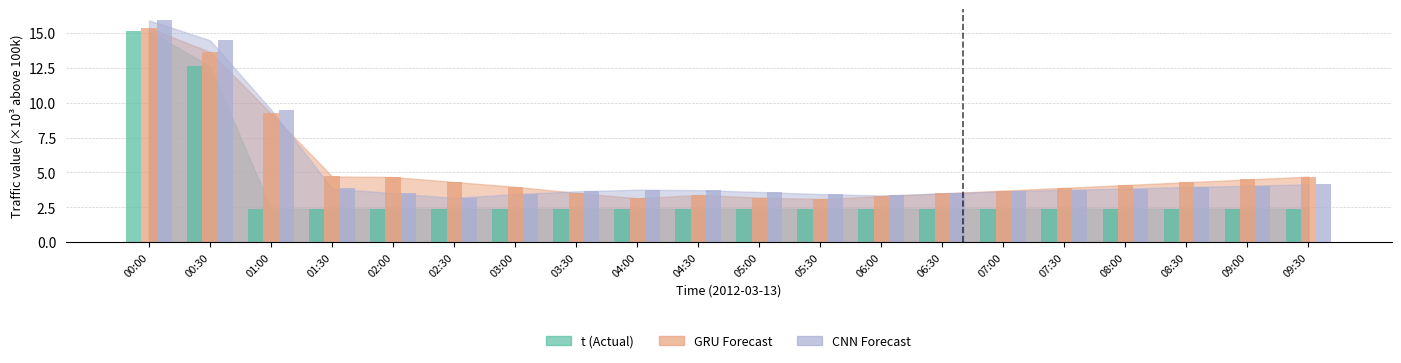

What is the greatest value displayed?

15.9